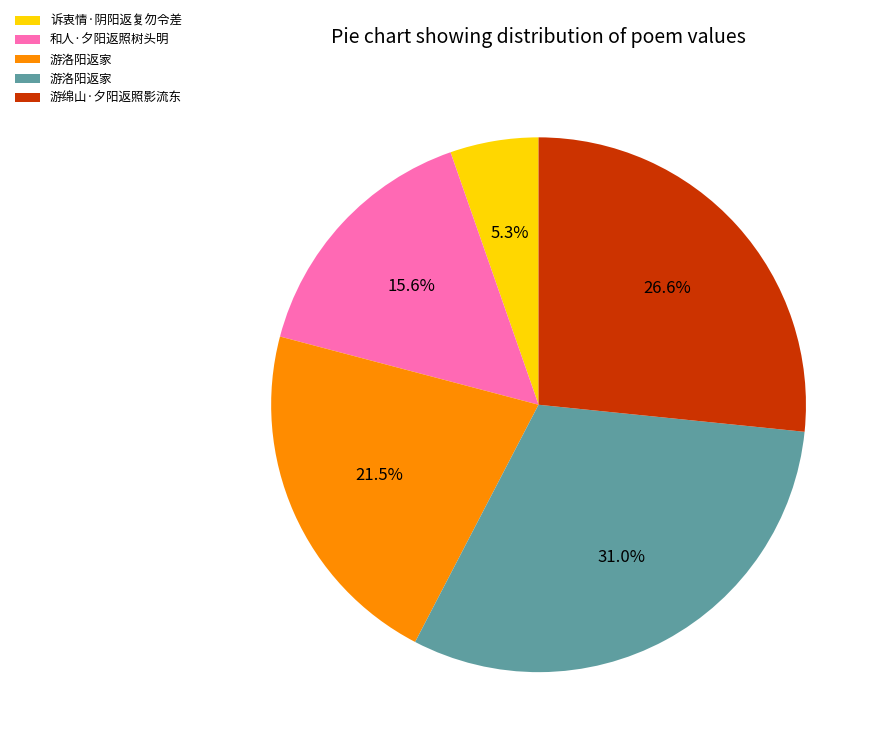

Does any single category account for the majority?

No